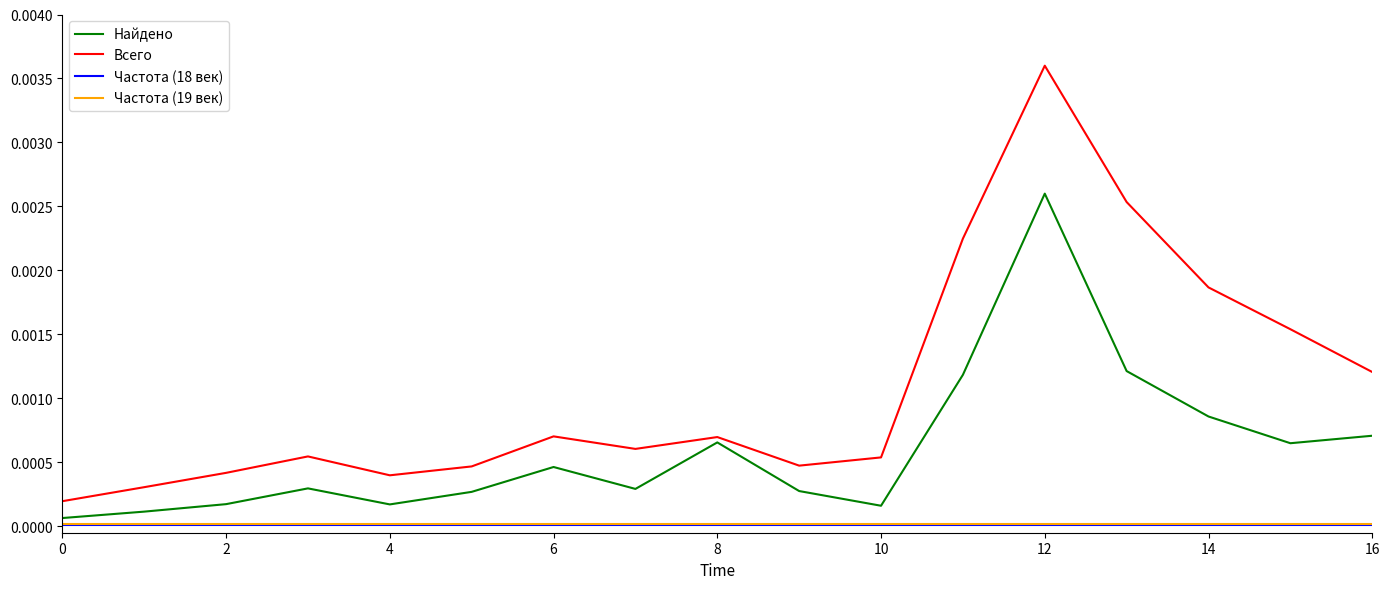

In Всего, how many points are higher than both neighbors (excluding endpoints)?

4